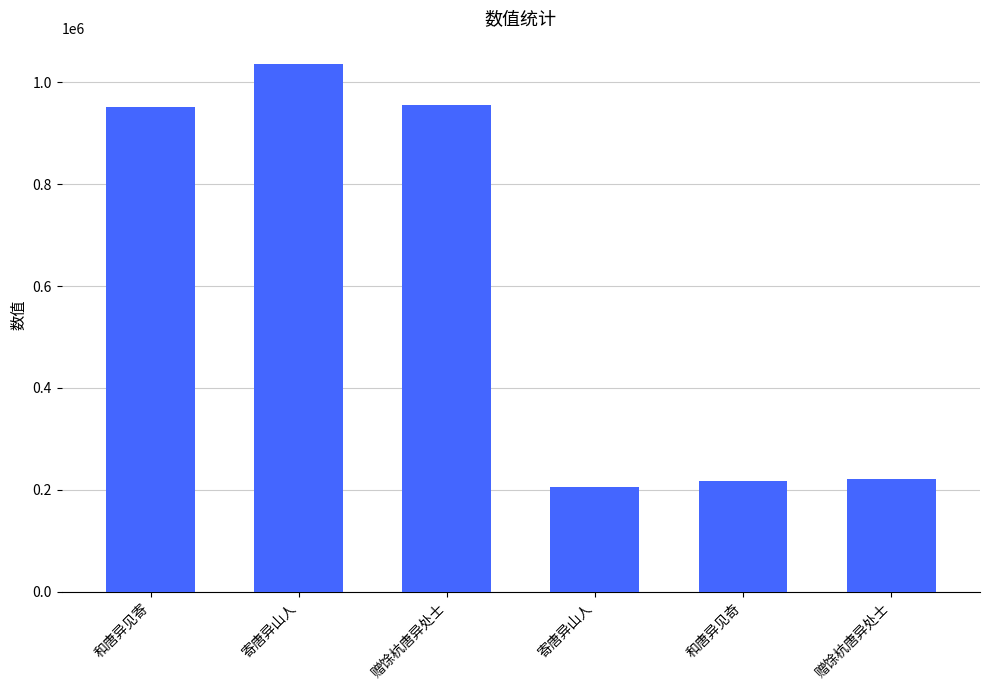

Does the chart contain any negative values?

No